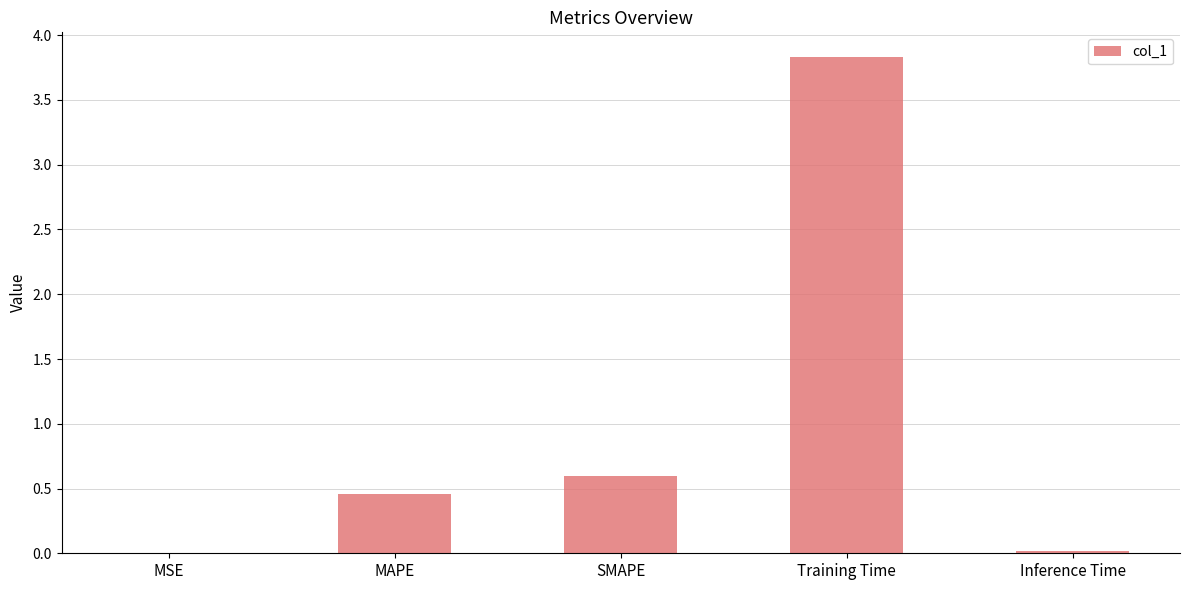

Are the bars grouped side by side (vs. stacked)?

No